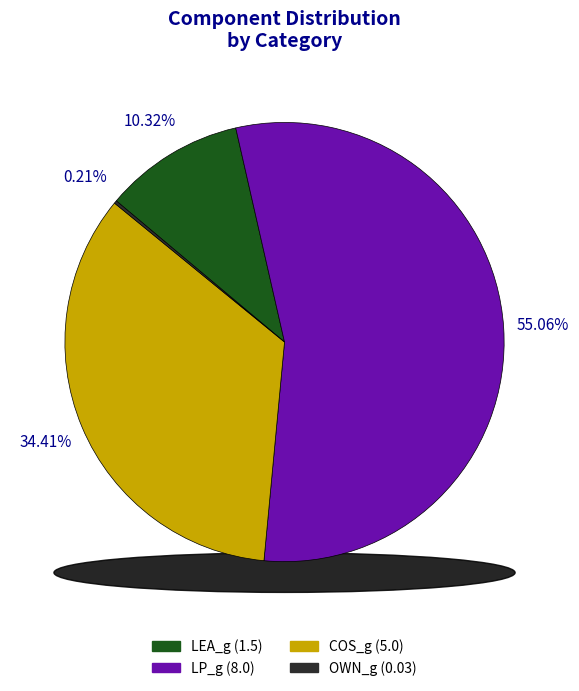

Is it true that OWN_g is 0% of the pie?

True